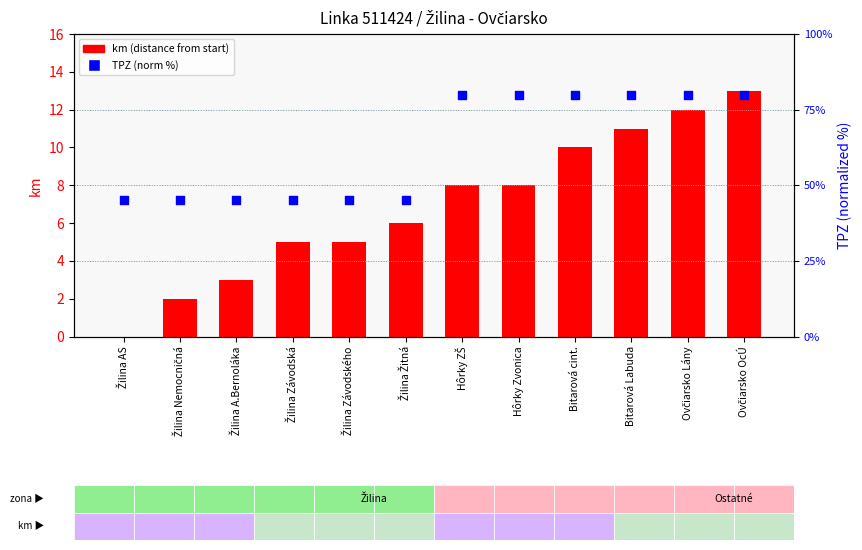

What is the total value across all series at Bitarová cint.?

90